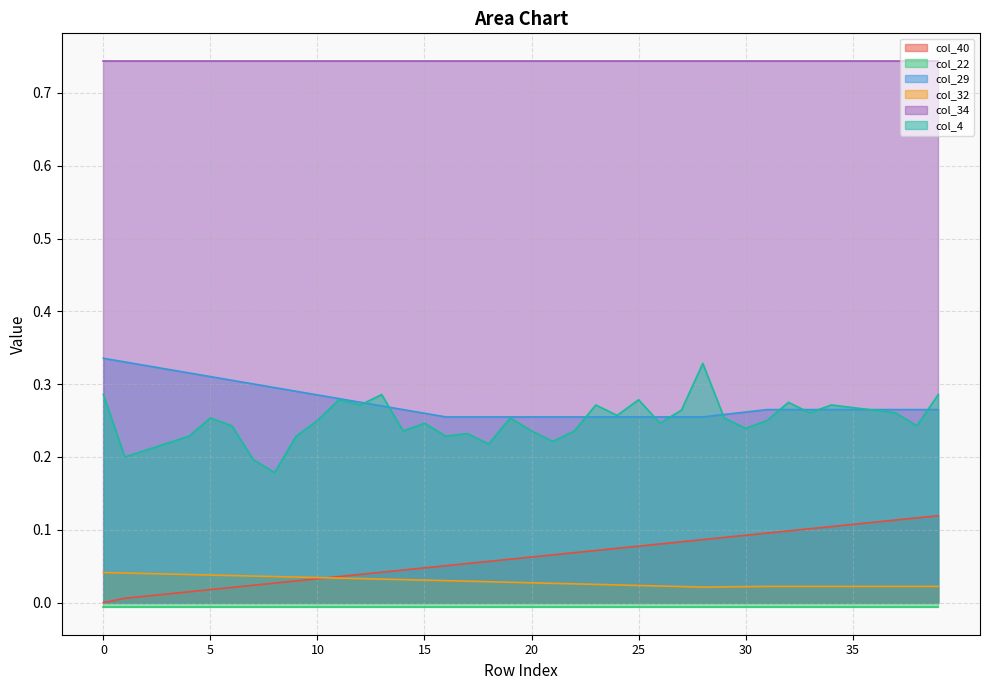

True or false: col_29 has a value of 0.1 at 27.

False